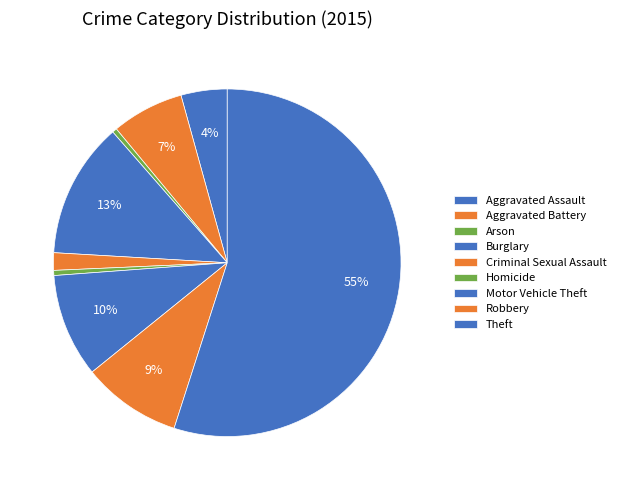

Does Theft account for over 50% of the chart?

Yes